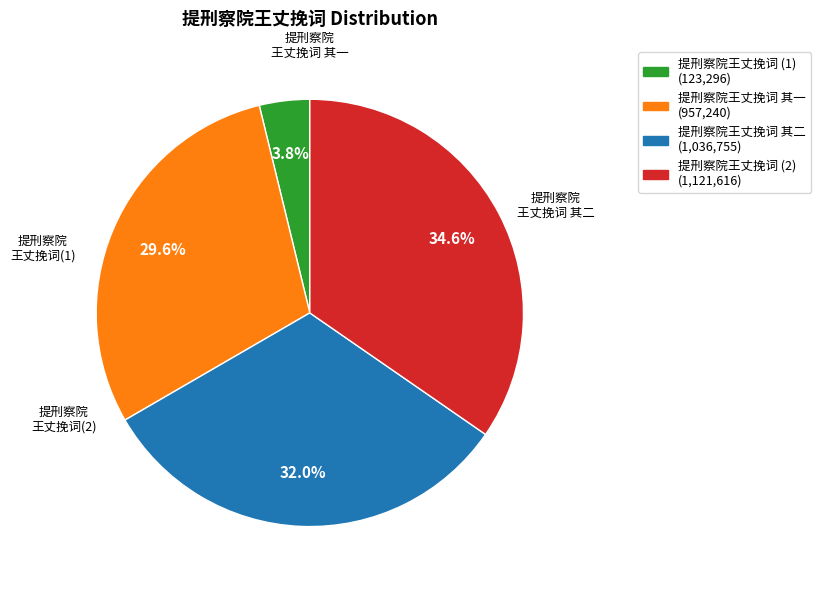

How many segments does this pie chart have?

4